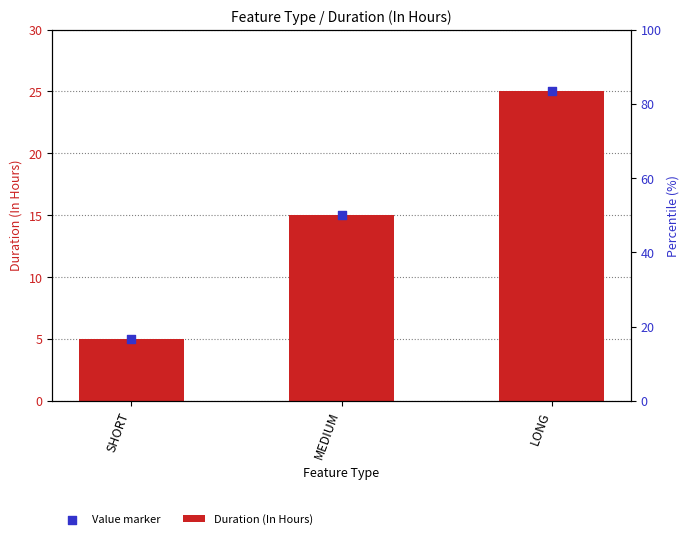

Which series contains the lowest Y value?

Duration (In Hours)